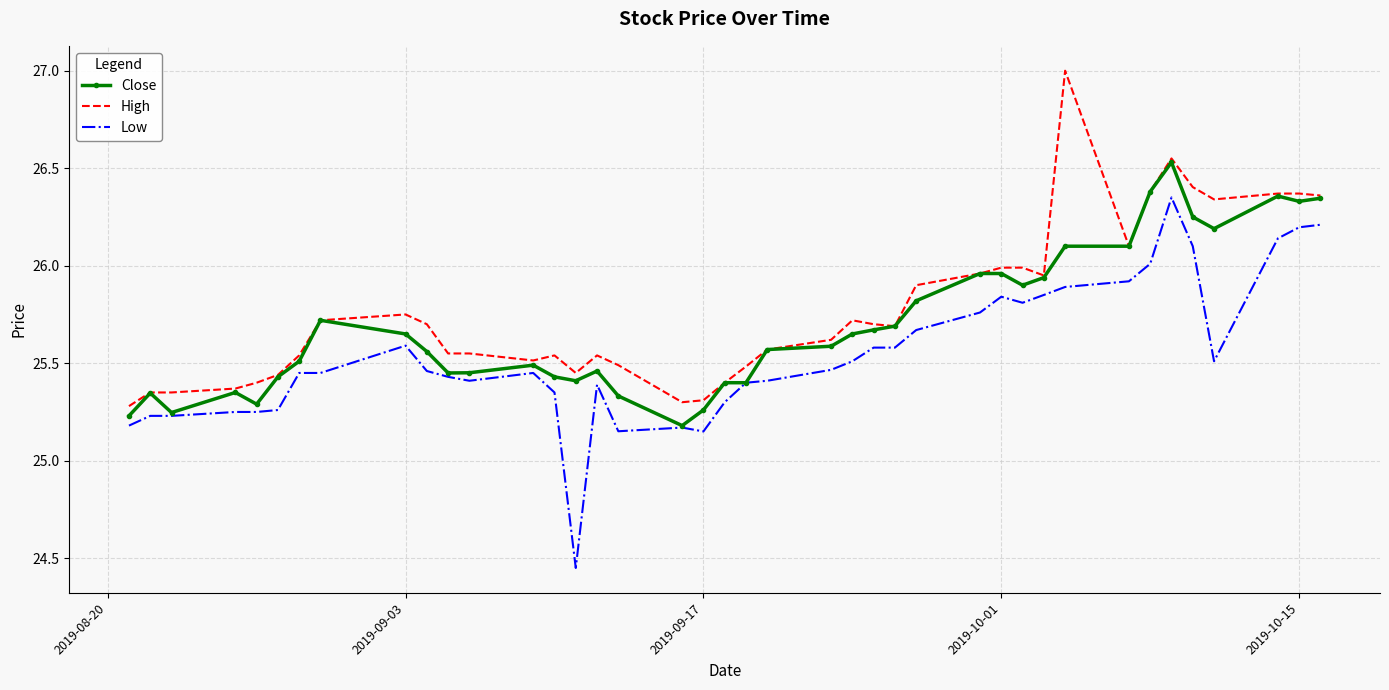

What is the greatest value displayed?

27.0